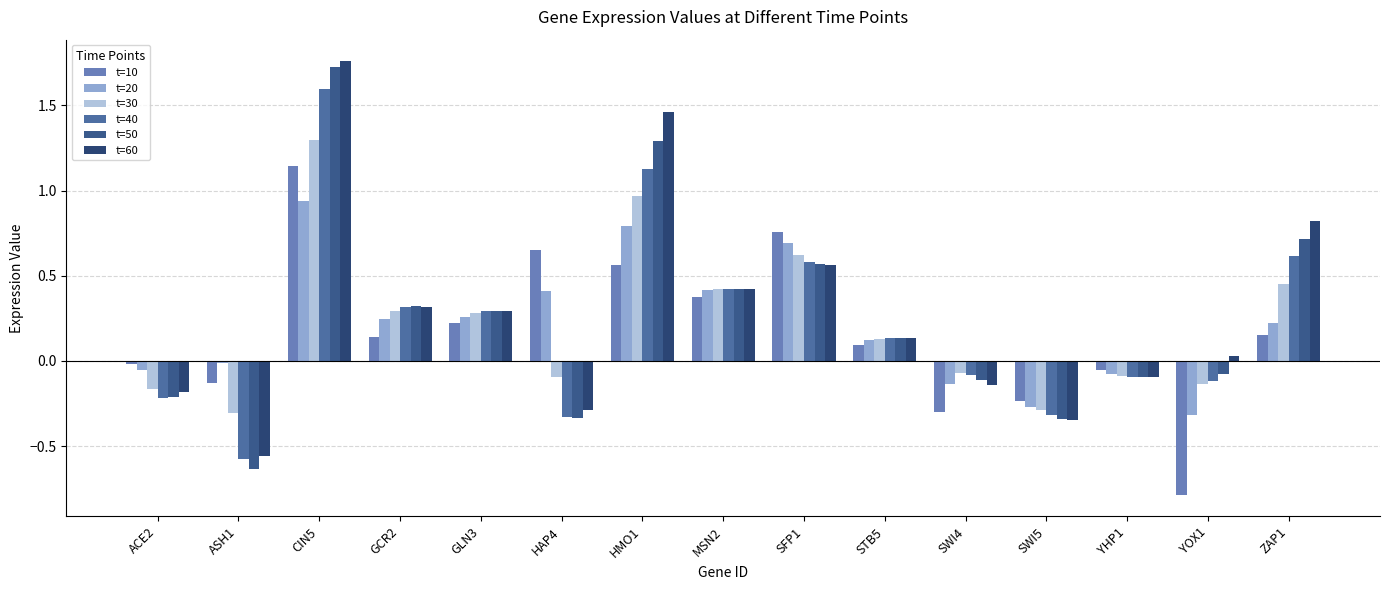

Reading left to right, transcribe all the data shown in this chart.

t=10: ACE2=-0.0	ASH1=-0.1	CIN5=1.1	GCR2=0.1	GLN3=0.2	HAP4=0.7	HMO1=0.6	MSN2=0.4	SFP1=0.8	STB5=0.1	SWI4=-0.3	SWI5=-0.2	YHP1=-0.1	YOX1=-0.8	ZAP1=0.2
t=20: ACE2=-0.1	ASH1=-0.0	CIN5=0.9	GCR2=0.2	GLN3=0.3	HAP4=0.4	HMO1=0.8	MSN2=0.4	SFP1=0.7	STB5=0.1	SWI4=-0.1	SWI5=-0.3	YHP1=-0.1	YOX1=-0.3	ZAP1=0.2
t=30: ACE2=-0.2	ASH1=-0.3	CIN5=1.3	GCR2=0.3	GLN3=0.3	HAP4=-0.1	HMO1=1.0	MSN2=0.4	SFP1=0.6	STB5=0.1	SWI4=-0.1	SWI5=-0.3	YHP1=-0.1	YOX1=-0.1	ZAP1=0.4
t=40: ACE2=-0.2	ASH1=-0.6	CIN5=1.6	GCR2=0.3	GLN3=0.3	HAP4=-0.3	HMO1=1.1	MSN2=0.4	SFP1=0.6	STB5=0.1	SWI4=-0.1	SWI5=-0.3	YHP1=-0.1	YOX1=-0.1	ZAP1=0.6
t=50: ACE2=-0.2	ASH1=-0.6	CIN5=1.7	GCR2=0.3	GLN3=0.3	HAP4=-0.3	HMO1=1.3	MSN2=0.4	SFP1=0.6	STB5=0.1	SWI4=-0.1	SWI5=-0.3	YHP1=-0.1	YOX1=-0.1	ZAP1=0.7
t=60: ACE2=-0.2	ASH1=-0.6	CIN5=1.8	GCR2=0.3	GLN3=0.3	HAP4=-0.3	HMO1=1.5	MSN2=0.4	SFP1=0.6	STB5=0.1	SWI4=-0.1	SWI5=-0.3	YHP1=-0.1	YOX1=0.0	ZAP1=0.8